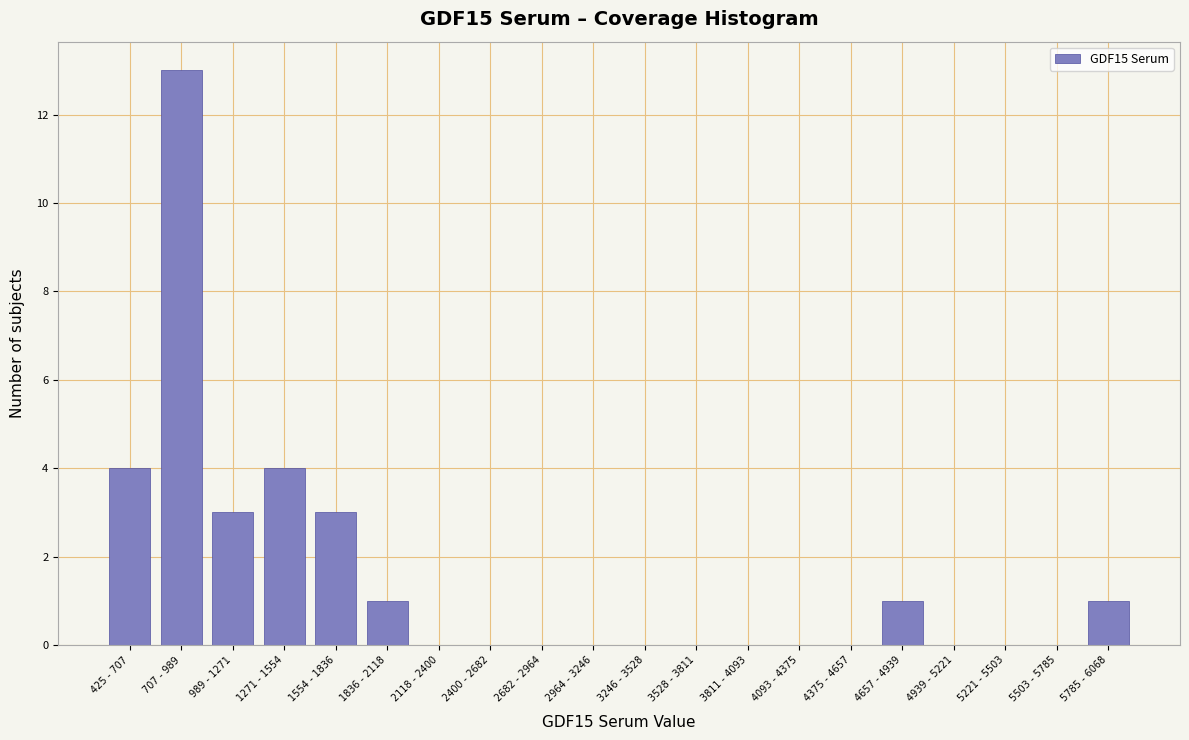

Reading left to right, list all the values displayed in this chart.

425 - 707=4	707 - 989=13	989 - 1271=3	1271 - 1554=4	1554 - 1836=3	1836 - 2118=1	2118 - 2400=0	2400 - 2682=0	2682 - 2964=0	2964 - 3246=0	3246 - 3528=0	3528 - 3811=0	3811 - 4093=0	4093 - 4375=0	4375 - 4657=0	4657 - 4939=1	4939 - 5221=0	5221 - 5503=0	5503 - 5785=0	5785 - 6068=1